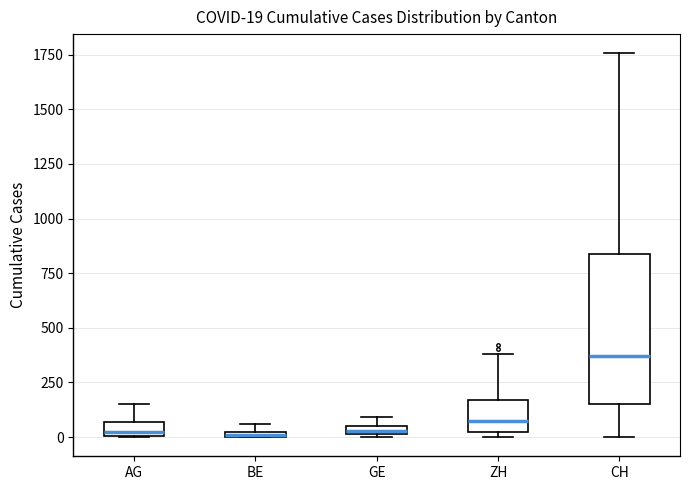

Comparing the boxes themselves (not the whiskers), which one is the tallest?

CH